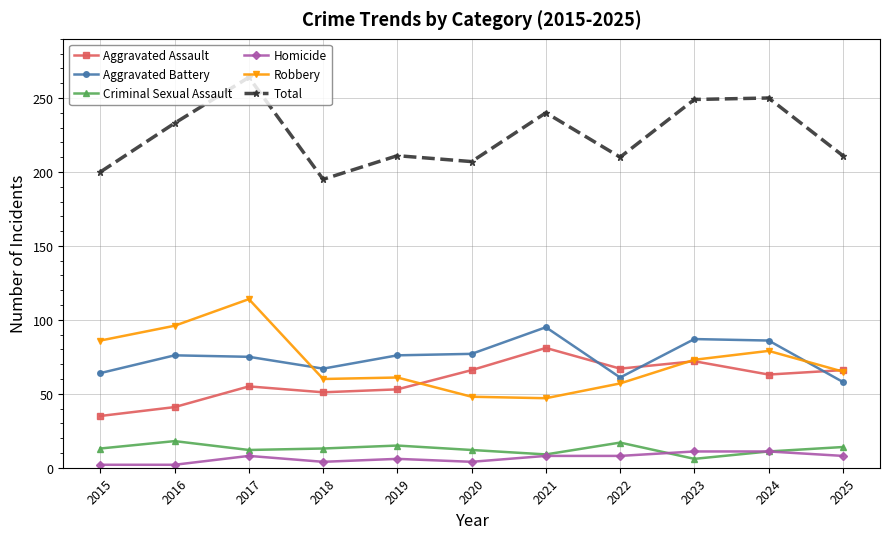

How many times do Aggravated Battery and Aggravated Assault cross each other?

3